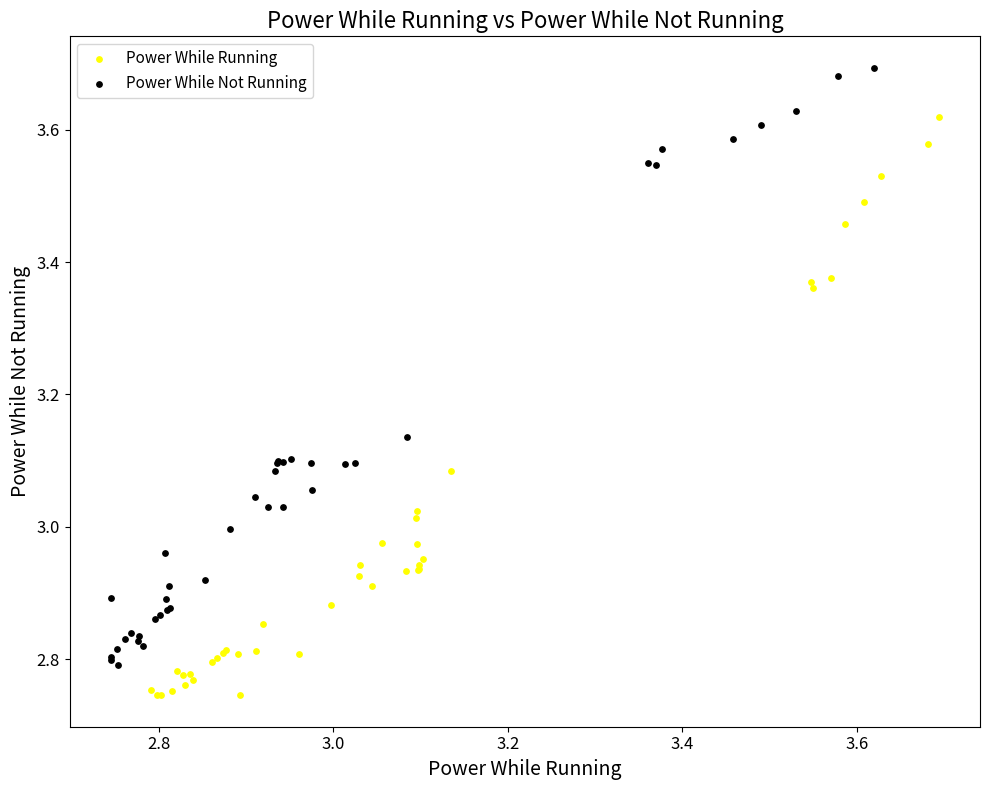

Which series reaches the minimum Y coordinate?

Power While Running